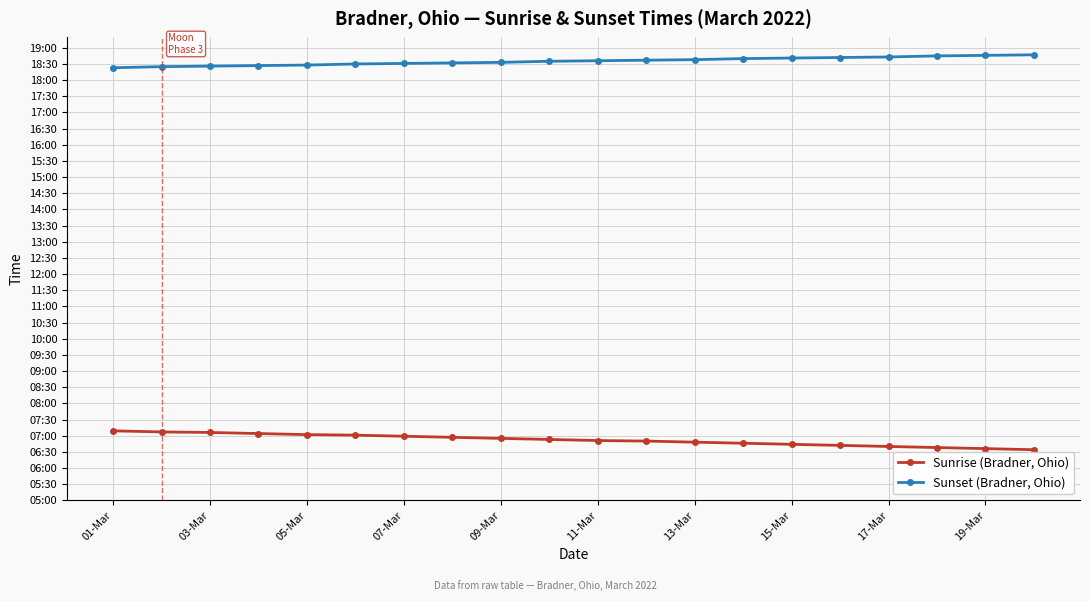

What are all the series names shown in the legend?

Sunrise (Bradner, Ohio), Sunset (Bradner, Ohio)